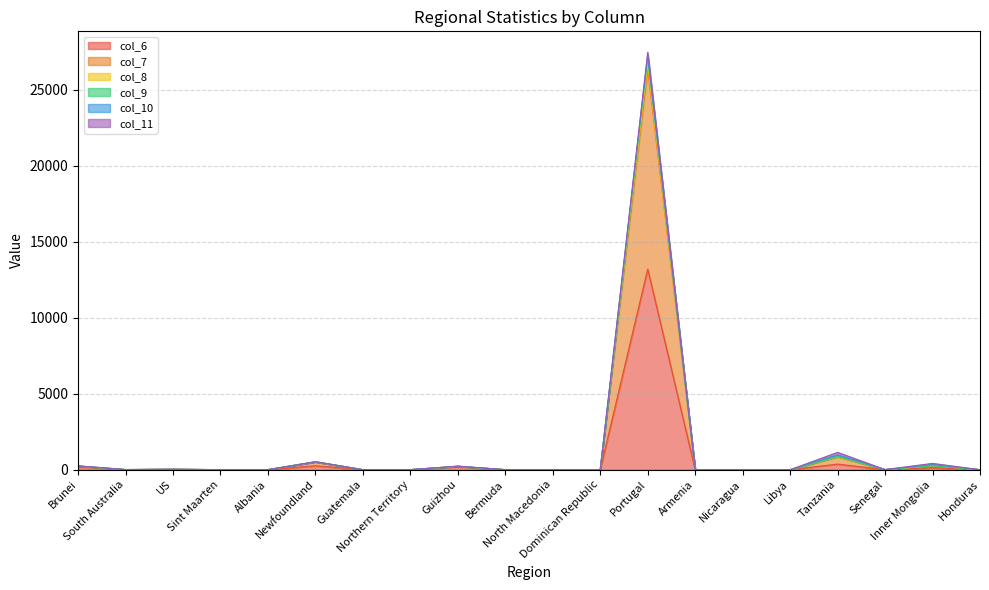

How many data points in col_9 are above 1?

9